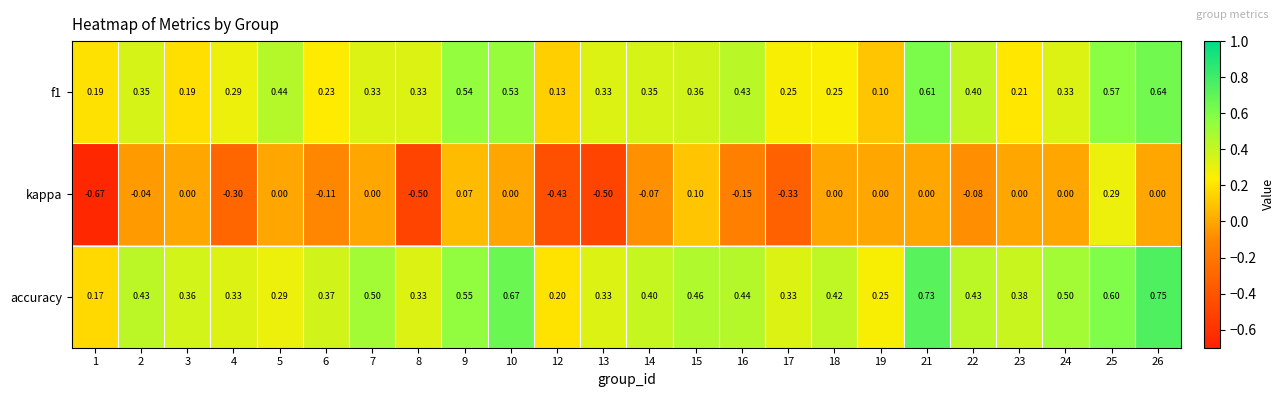

Is the value of accuracy at 18 greater than the value of f1 at 9?

No